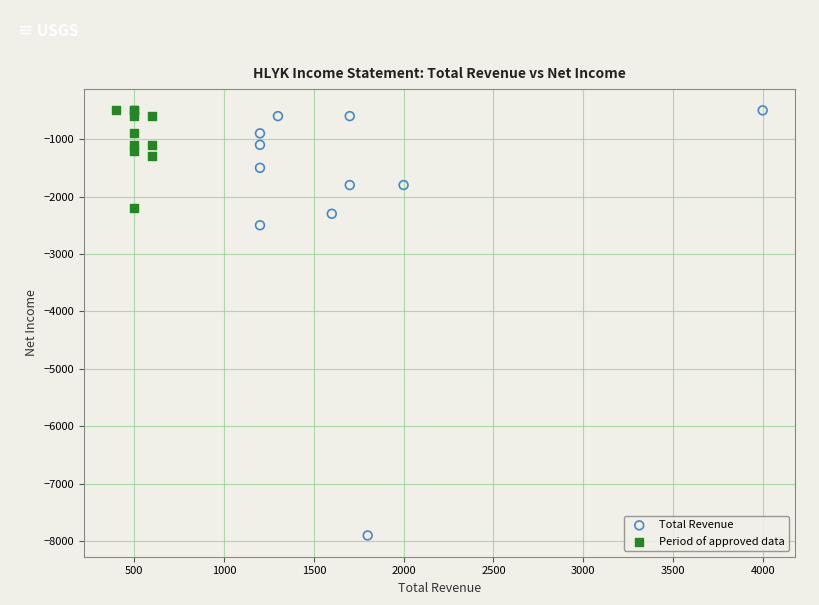

What are all the series names shown in the legend?

Total Revenue, Period of approved data